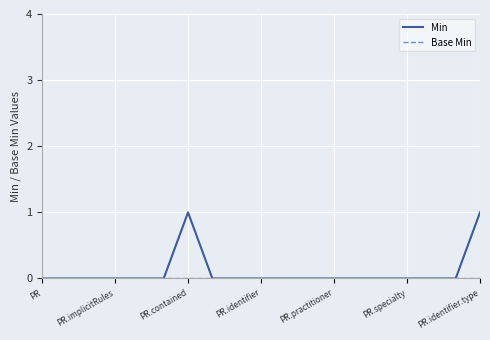

Which series has the widest spread of values?

Min